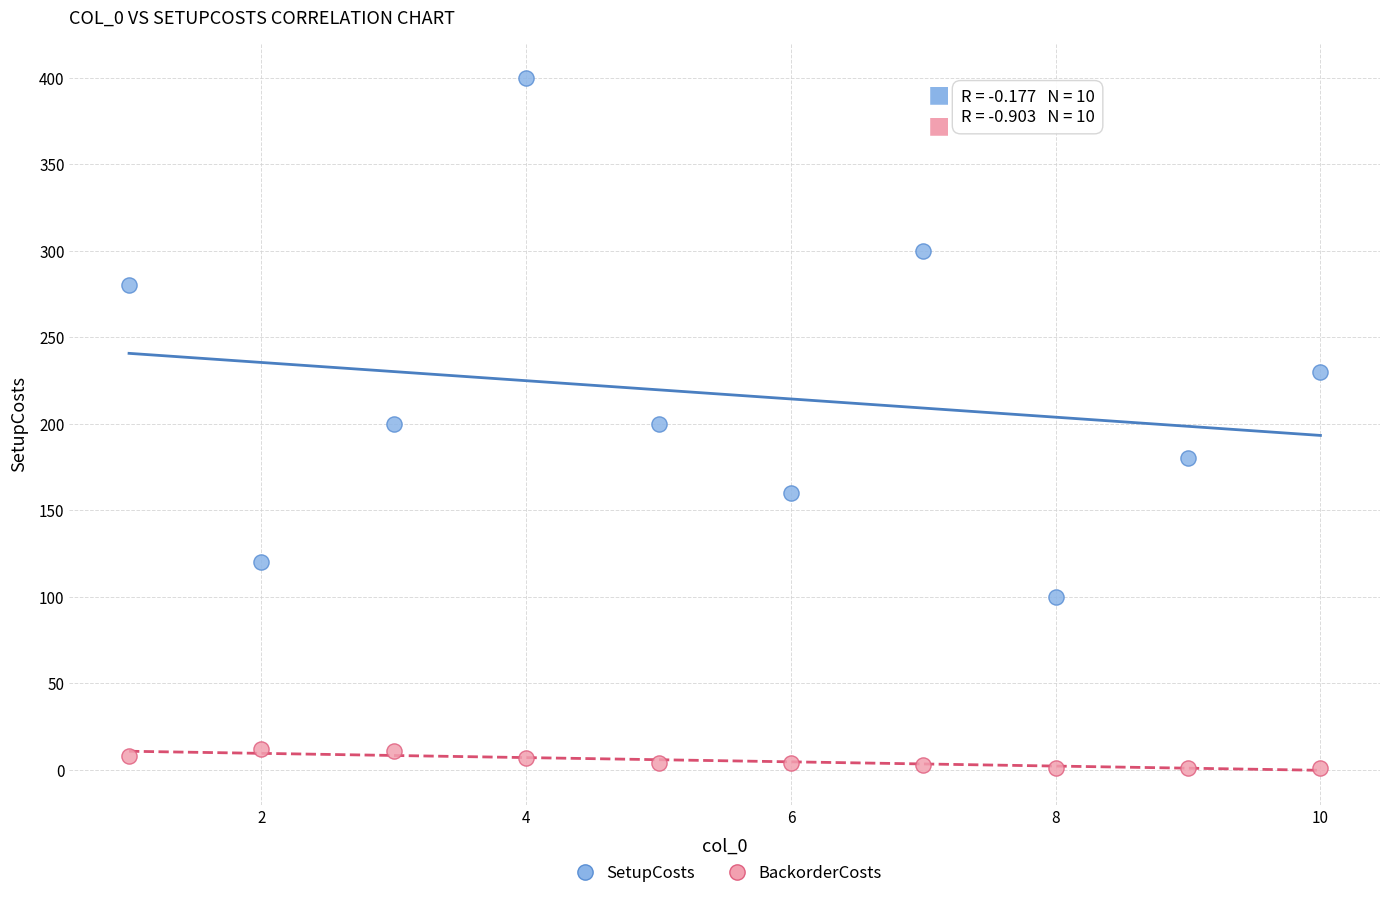

Which series reaches the minimum Y coordinate?

BackorderCosts